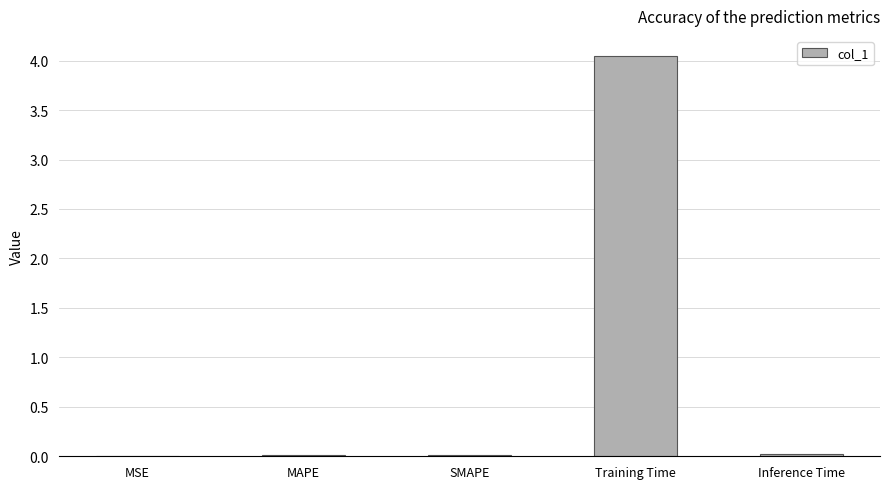

Which category has the highest value across all series?

Training Time